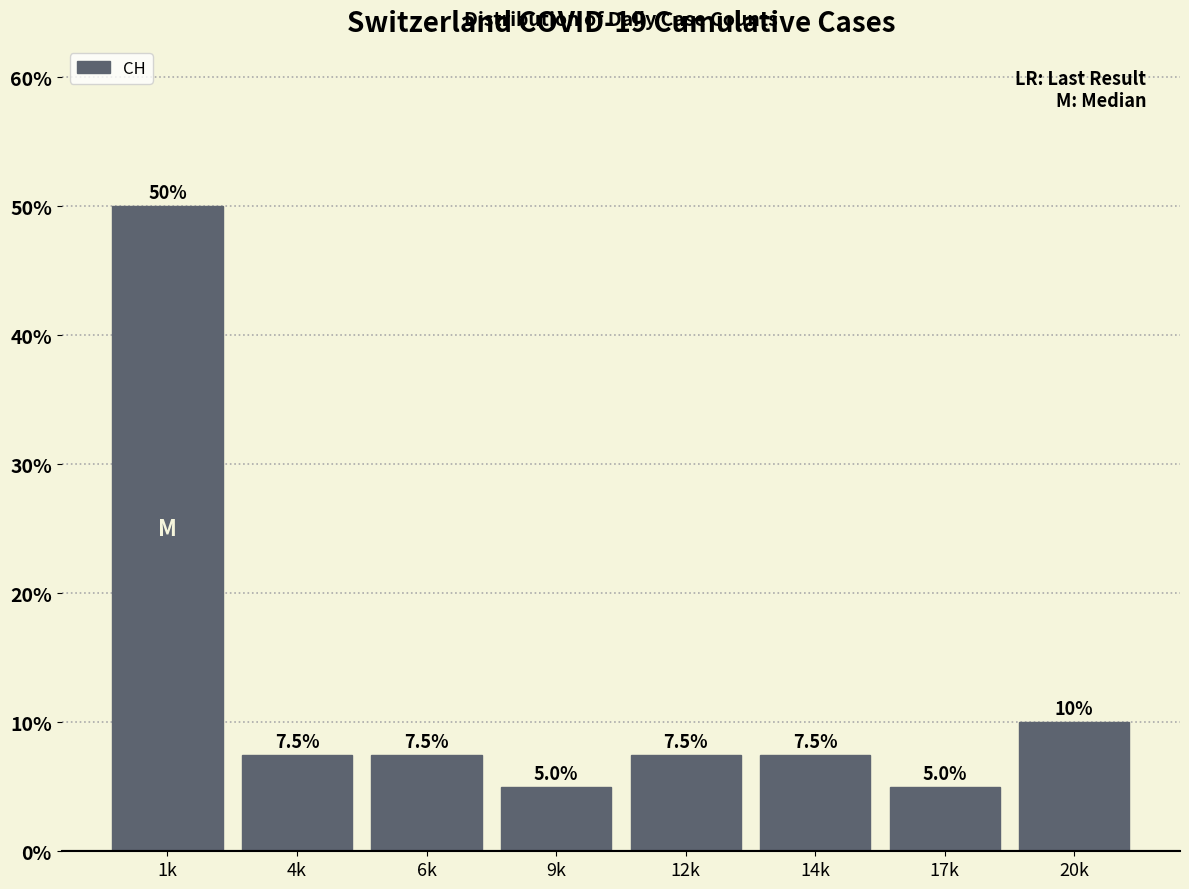

Reading left to right, list all the values displayed in this chart.

50.0	7.5	7.5	5.0	7.5	7.5	5.0	10.0